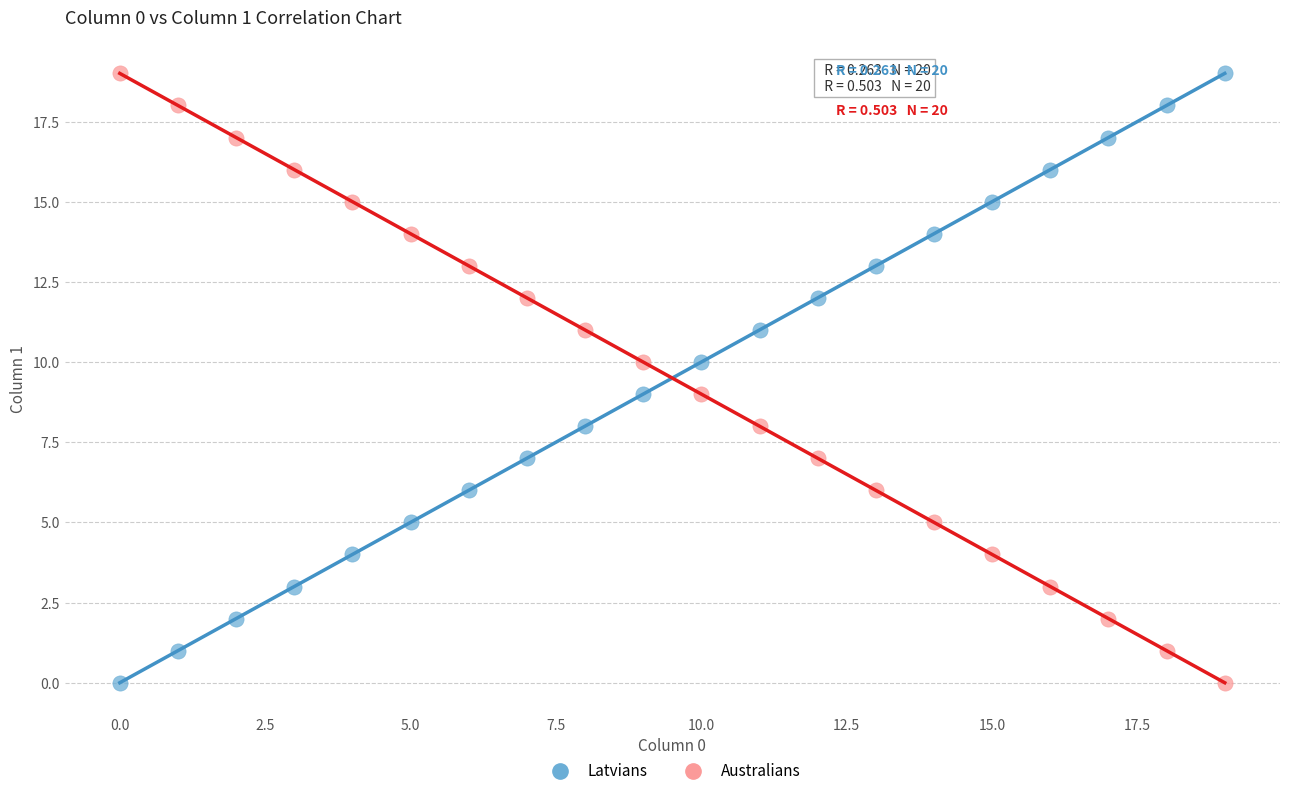

Across all data points, what is the range of Y values (max minus min)?

19